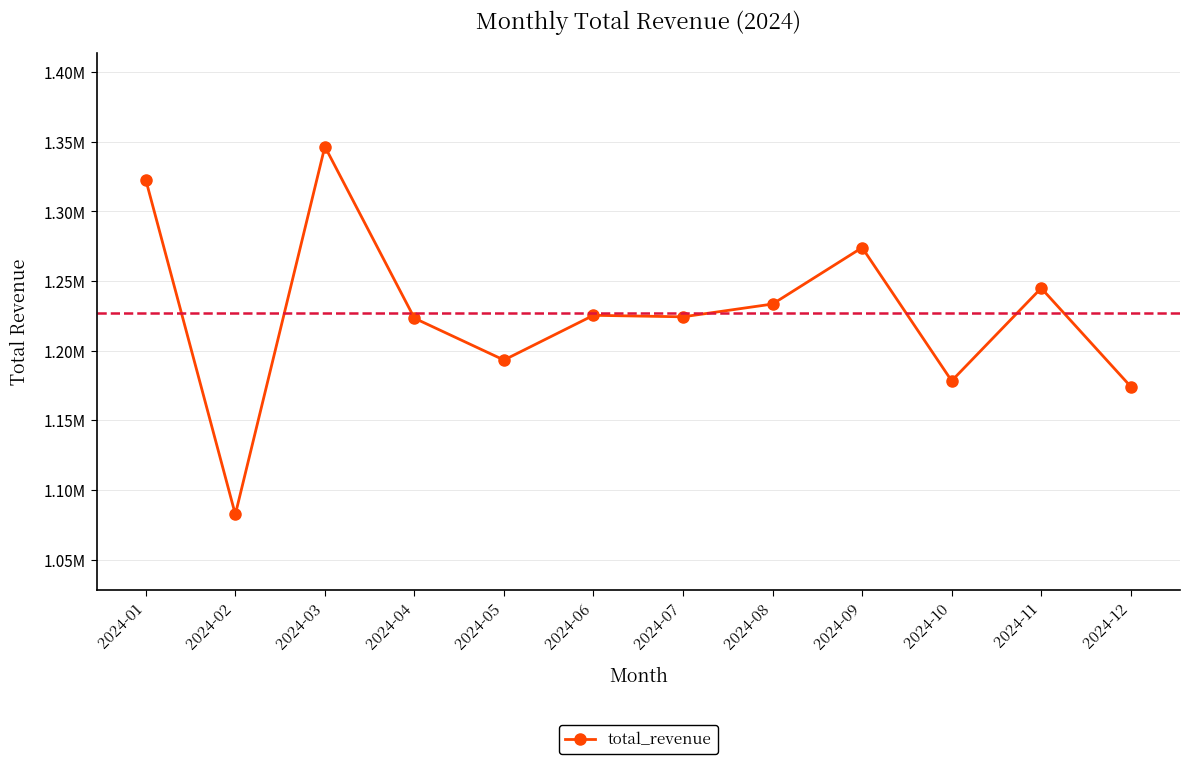

Which has a higher value, 2024-01 or 2024-11?

2024-01